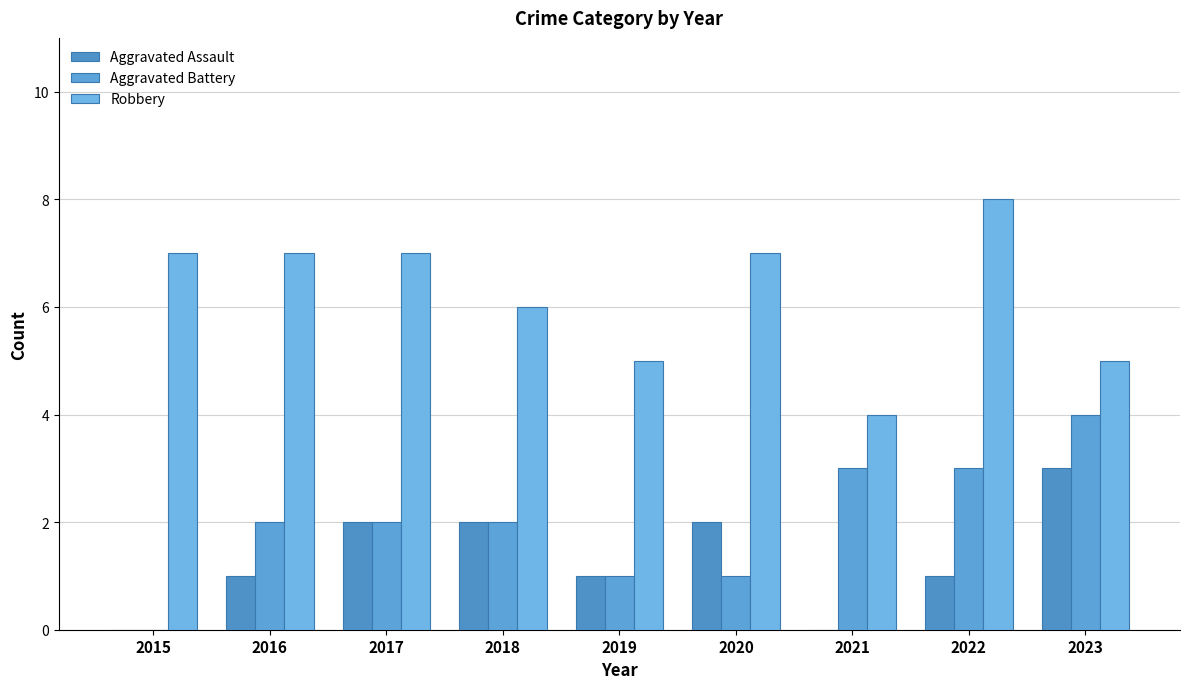

What is the value of the Aggravated Battery bar at the 2nd from the left?

2